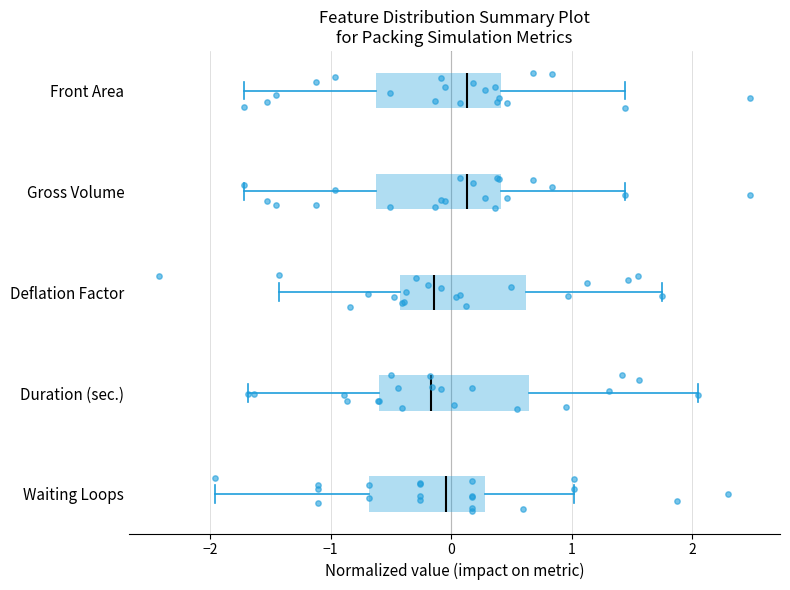

Where does the right whisker of the box for Waiting Loops end on the x-axis? The values are not printed on the chart, so give them approximately, as read against the axis.

1.0